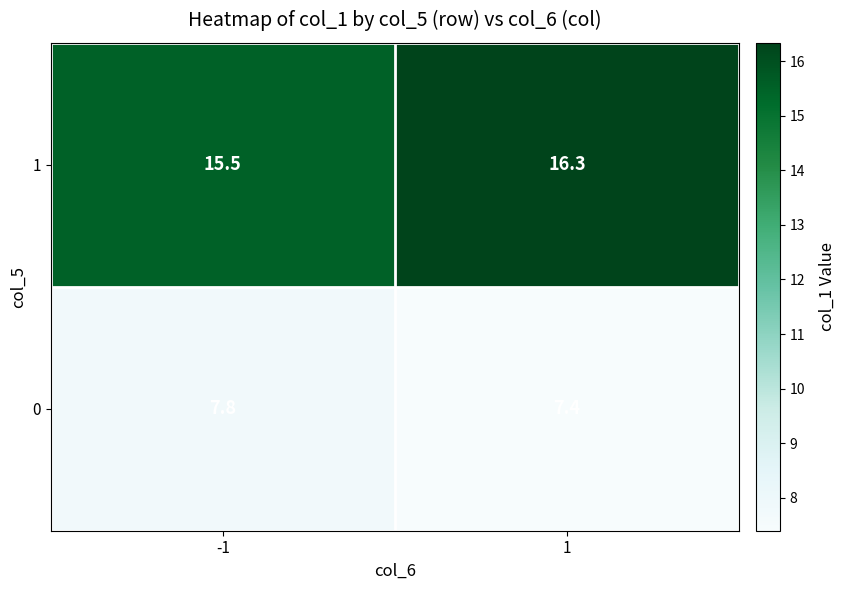

What is the difference between the highest and lowest values at 1?

8.9